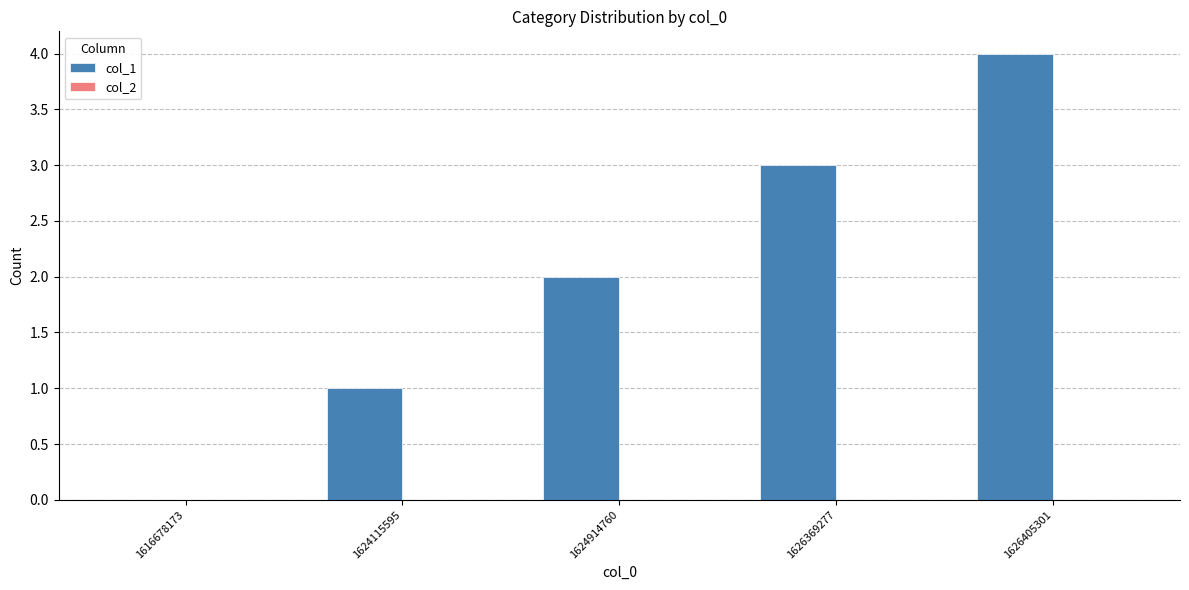

Is it true that the value at 1616678173 is -2?

False